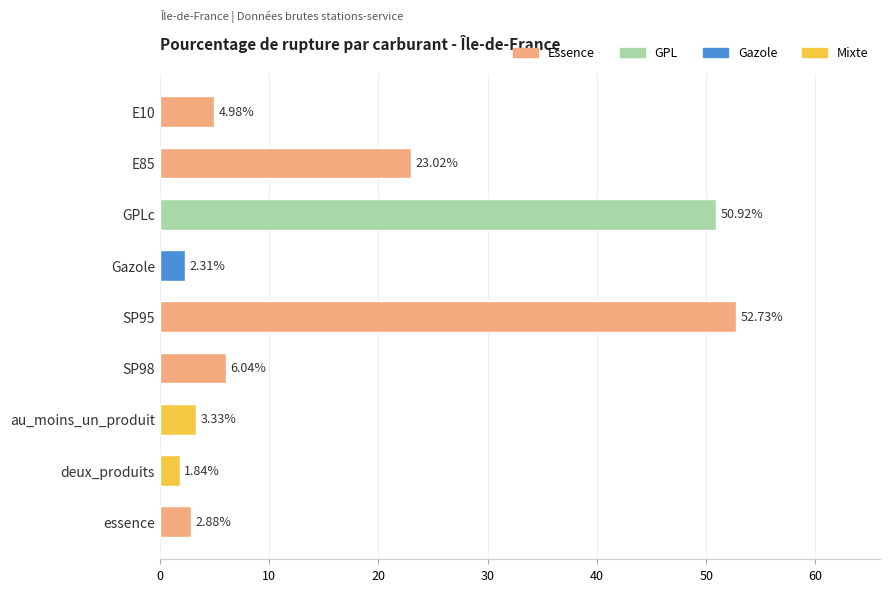

What is the change in value from SP95 to SP98?

-46.7